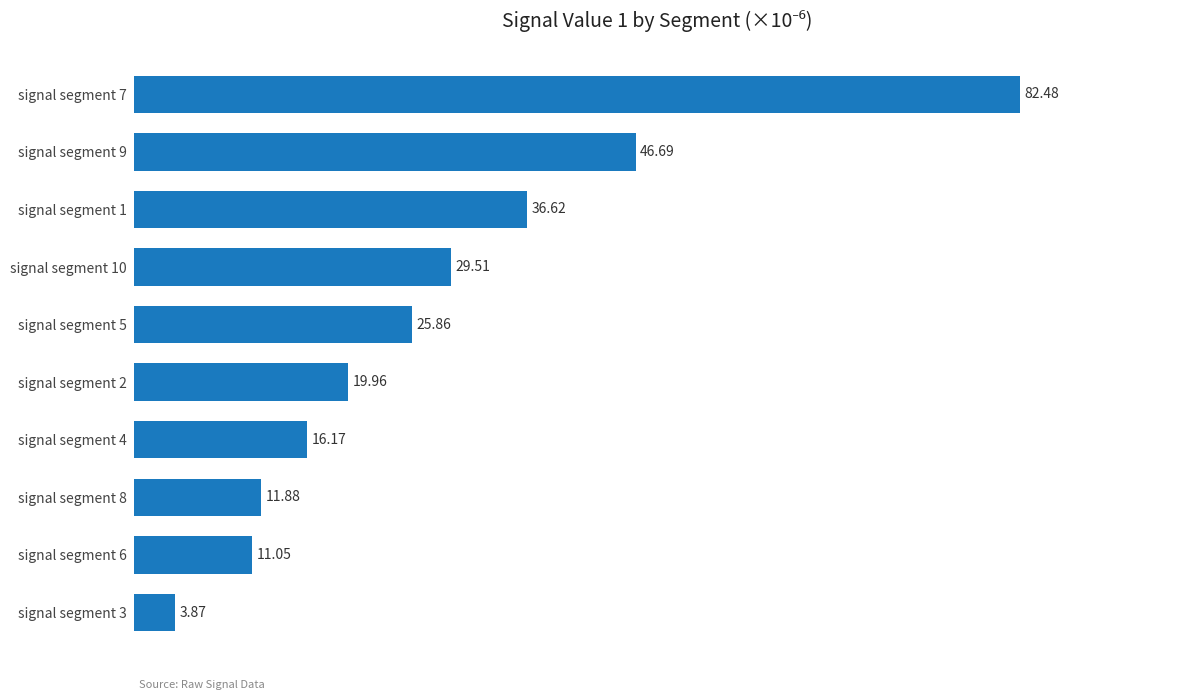

List the labels in order of value, largest first.

signal segment 7, signal segment 9, signal segment 1, signal segment 10, signal segment 5, signal segment 2, signal segment 4, signal segment 8, signal segment 6, signal segment 3